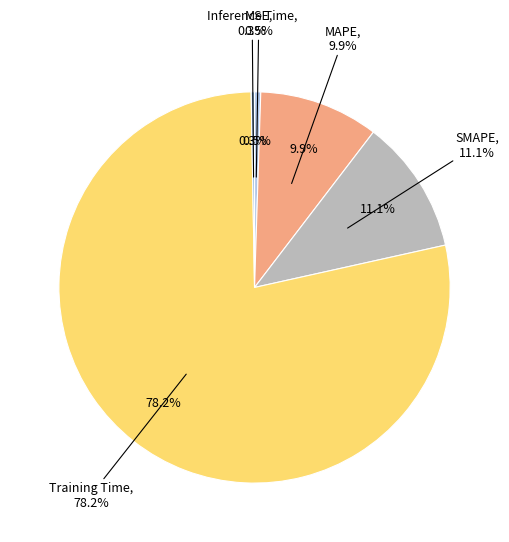

How many segments does this pie chart have?

5